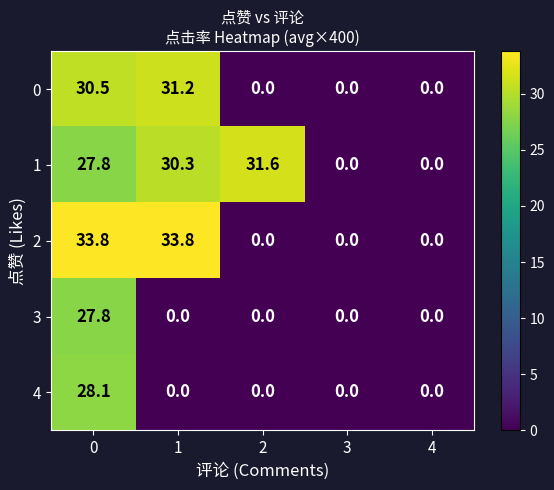

The 3 series shows 11.5 at 1. True or false?

False